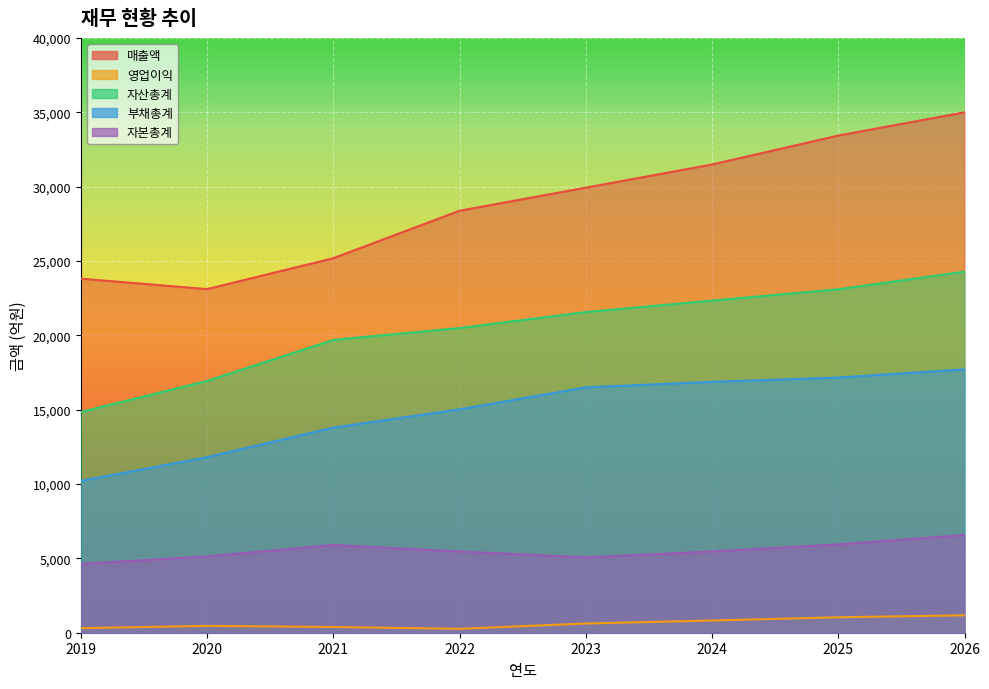

Which series has the largest total across all categories?

매출액